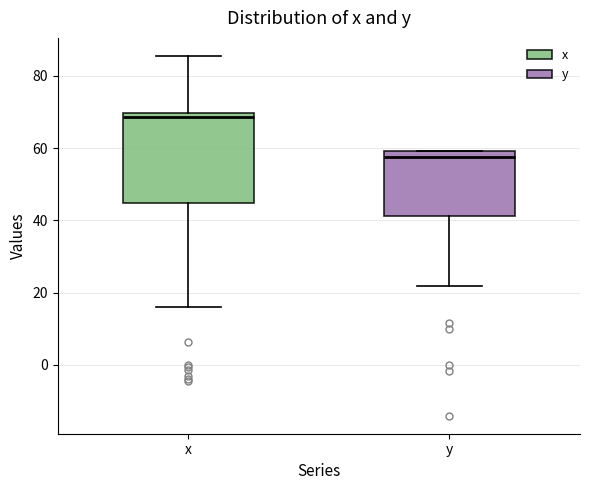

Where does the median line of the box for y sit on the y-axis? The values are not printed on the chart, so give them approximately, as read against the axis.

58